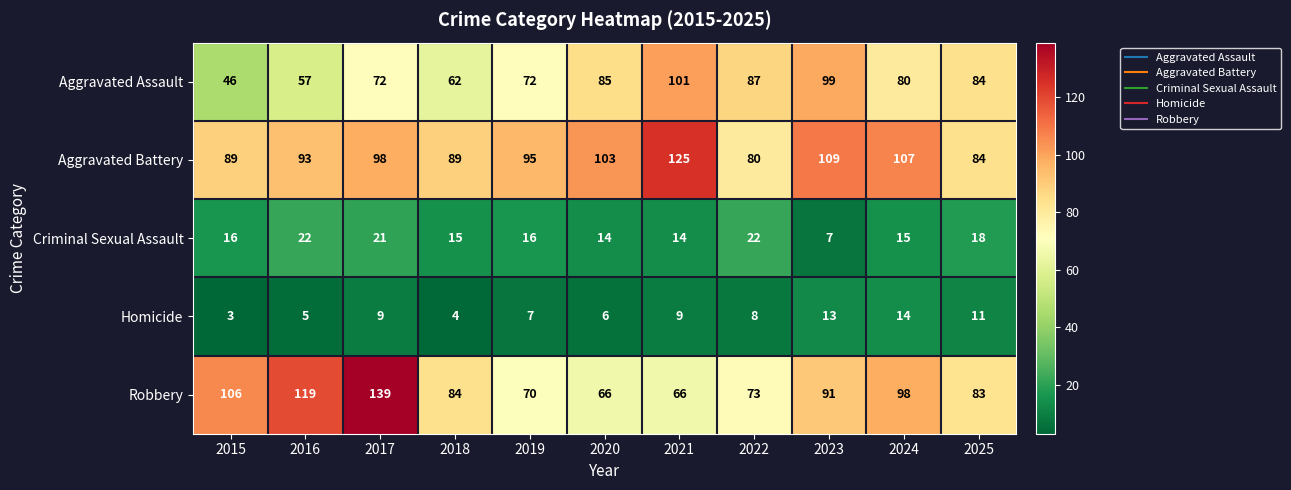

Rank the series at 2017 from highest to lowest value.

Robbery, Aggravated Battery, Aggravated Assault, Criminal Sexual Assault, Homicide